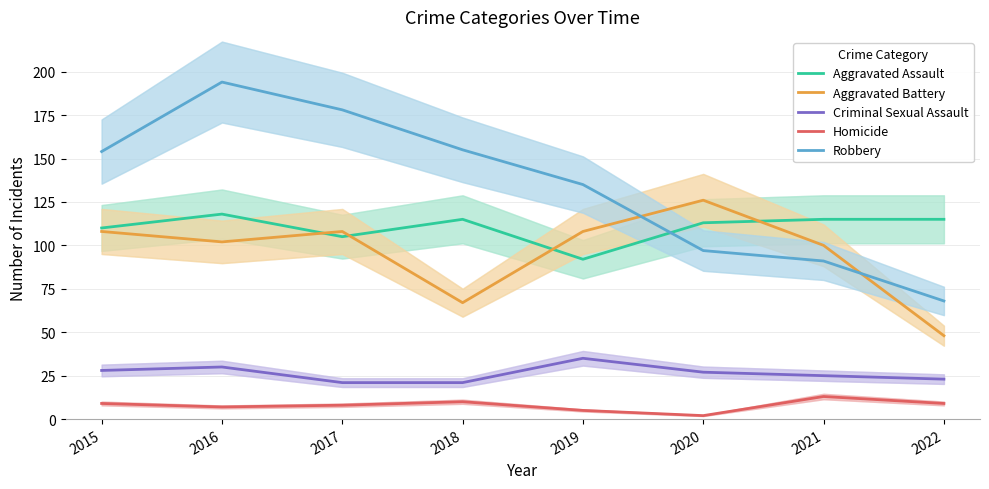

Is this an area chart (filled region under the line)?

No